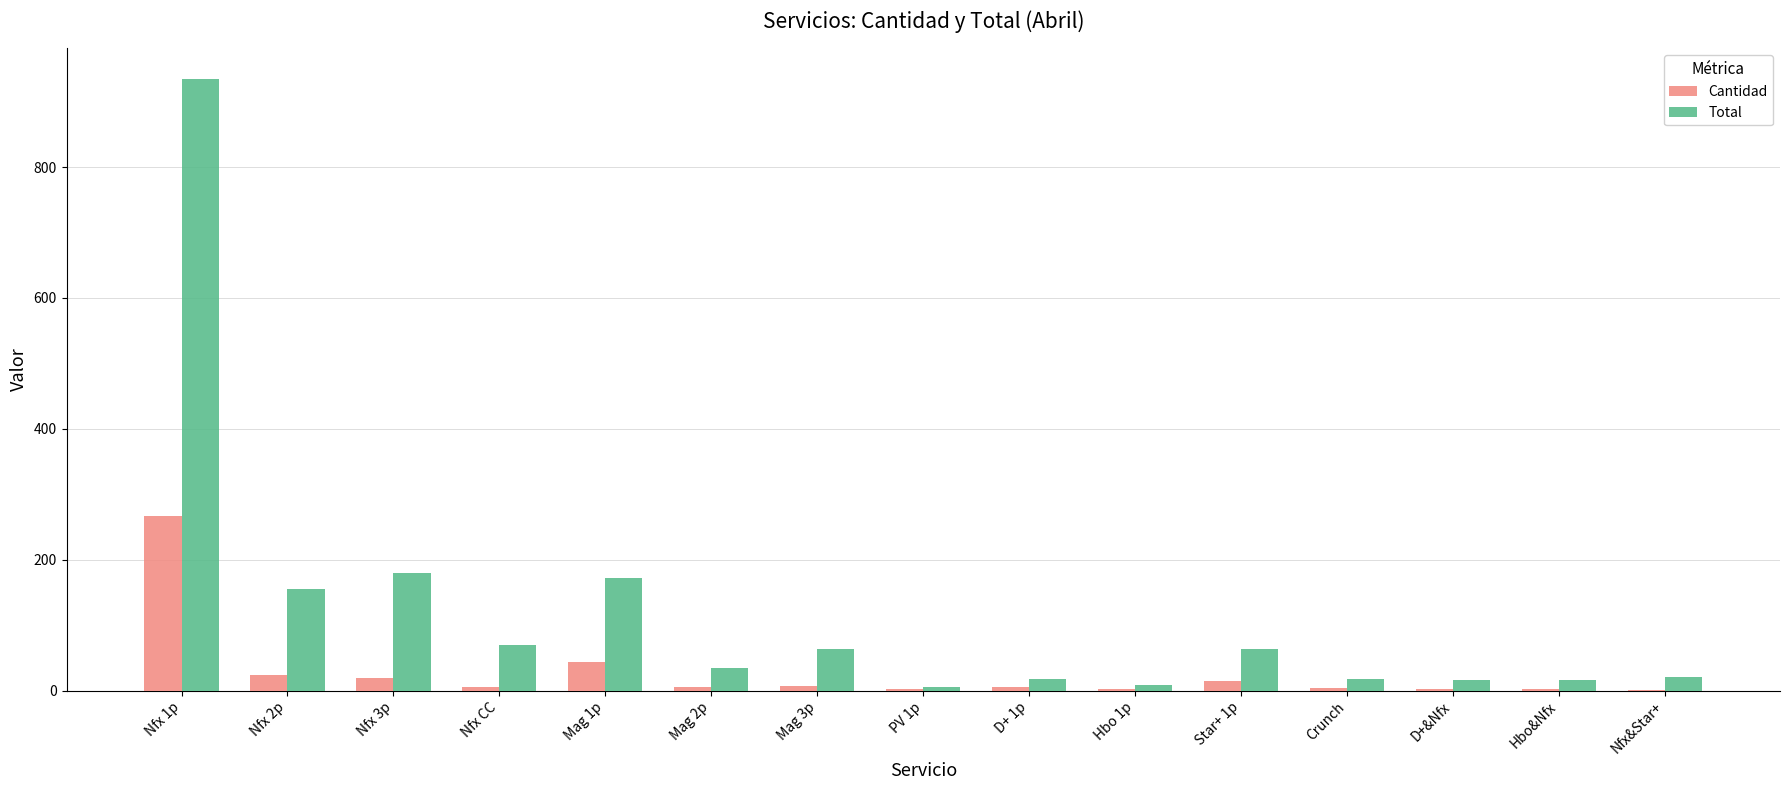

At which category is the sum across all series the highest?

Nfx 1p